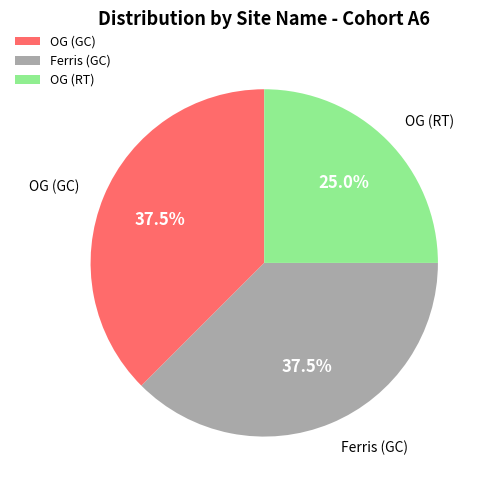

Between OG (GC) and OG (RT), which is larger?

OG (GC)